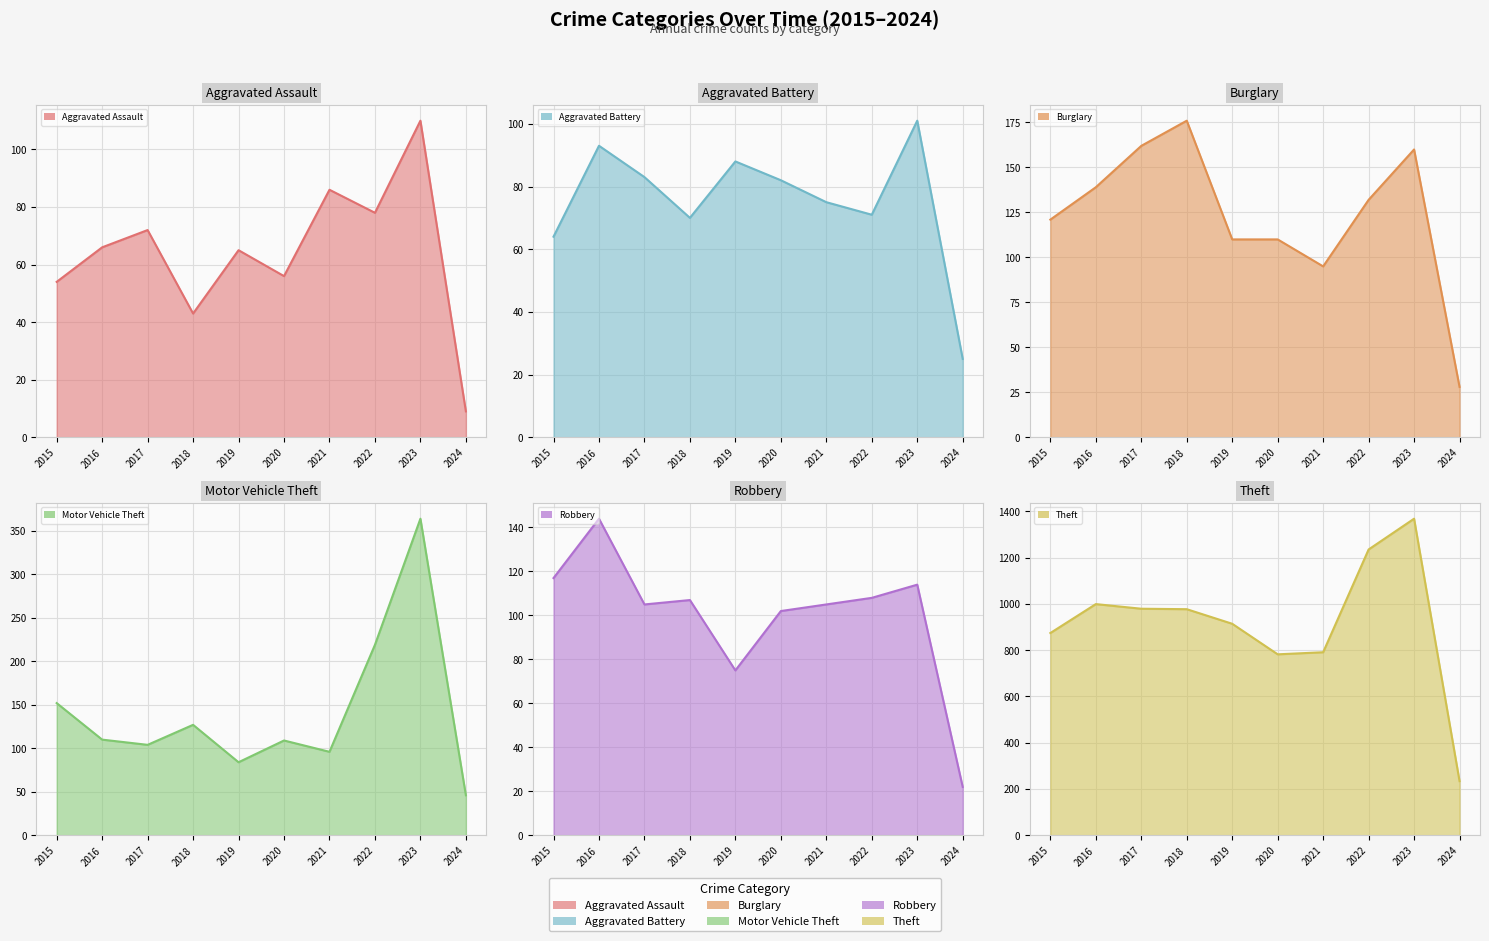

True or false: Robbery and Burglary intersect in this chart.

True